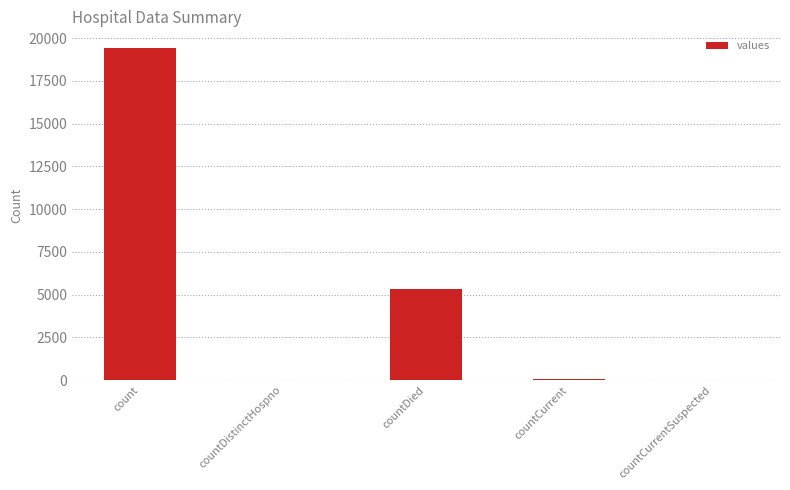

How many distinct data groups are displayed?

1